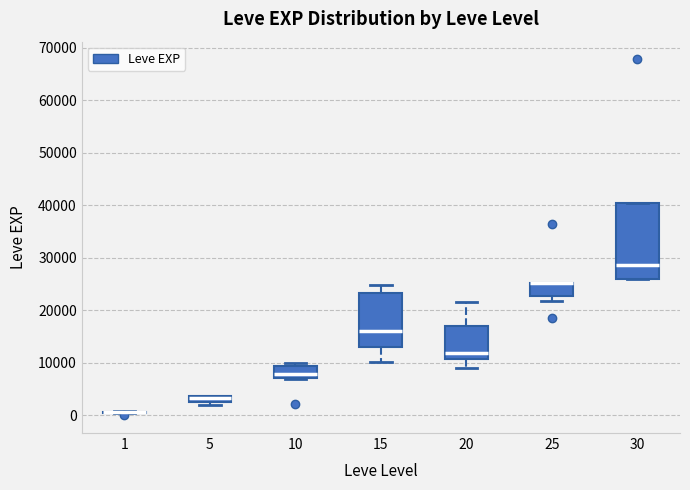

Which box is the tallest, from its lower edge to its upper edge?

30